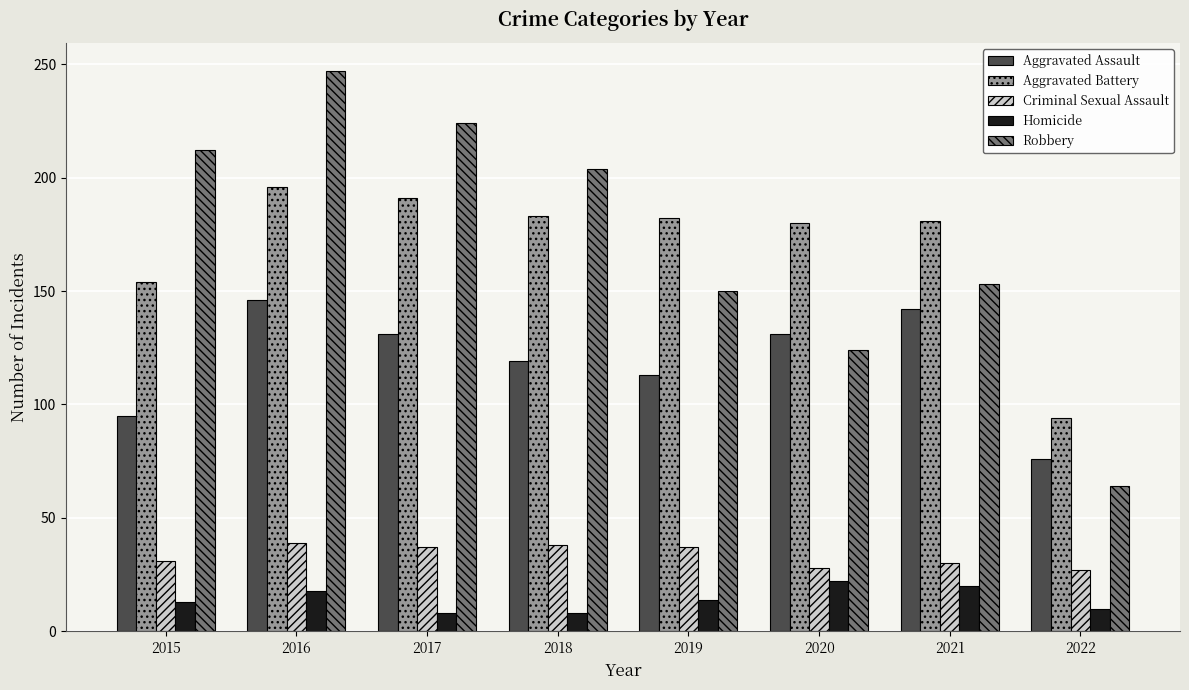

Count the number of data series in this chart.

5